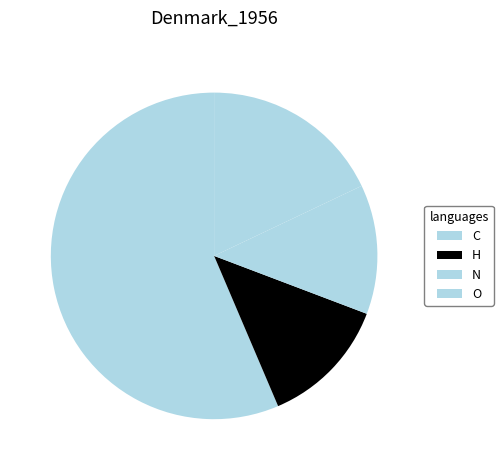

How many slices are in this pie chart?

4